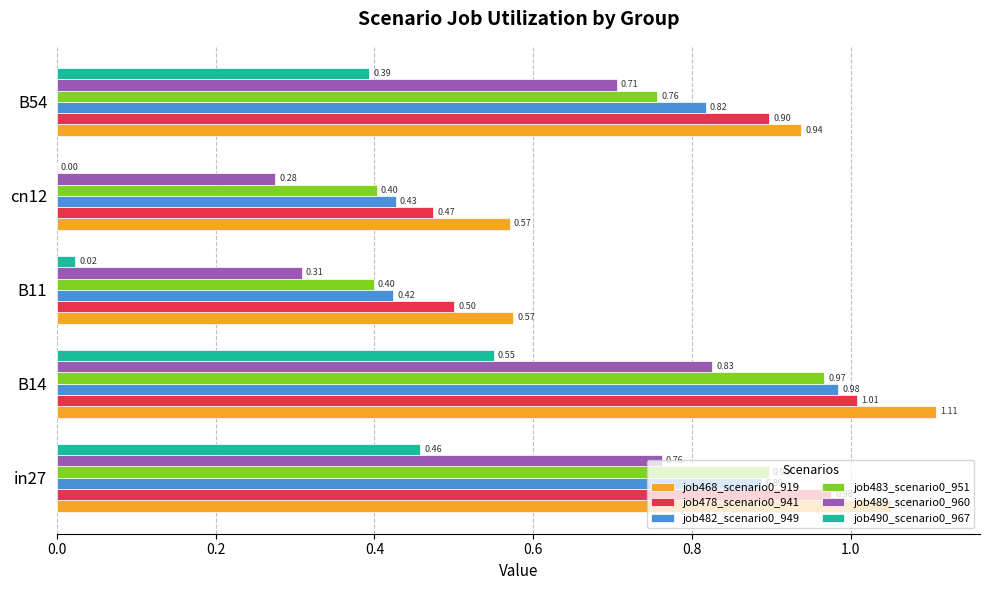

What is the sum of the job483_scenario0_951 values at B54 and cn12?

1.2